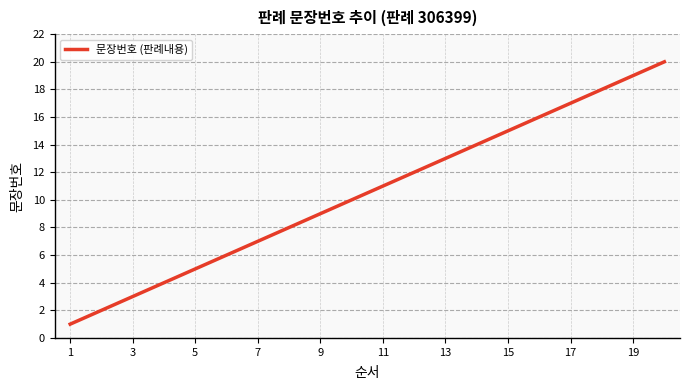

What is the maximum value shown in the chart?

20